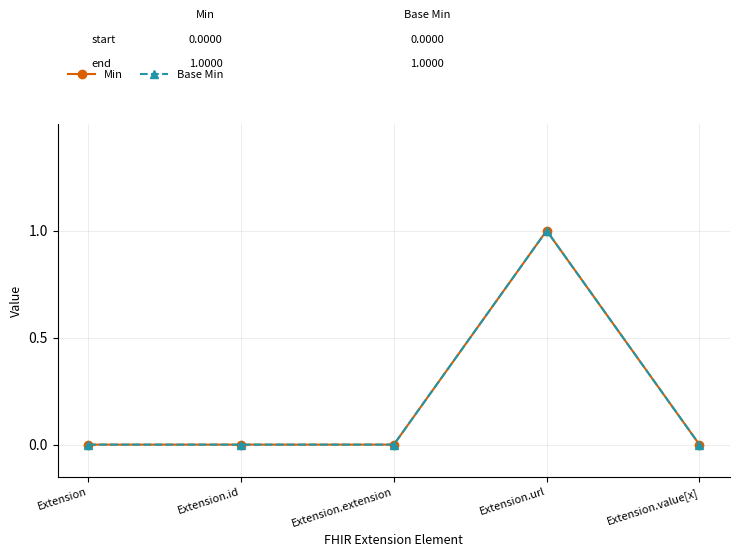

The value of Min at Extension.id is 0. True or false?

True